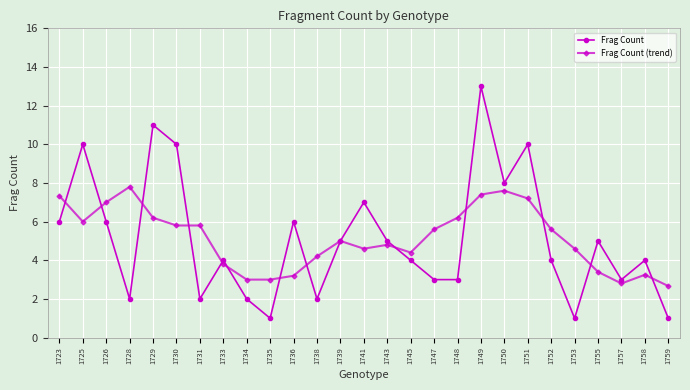

What value does the Frag Count series have at 1752?

4.0